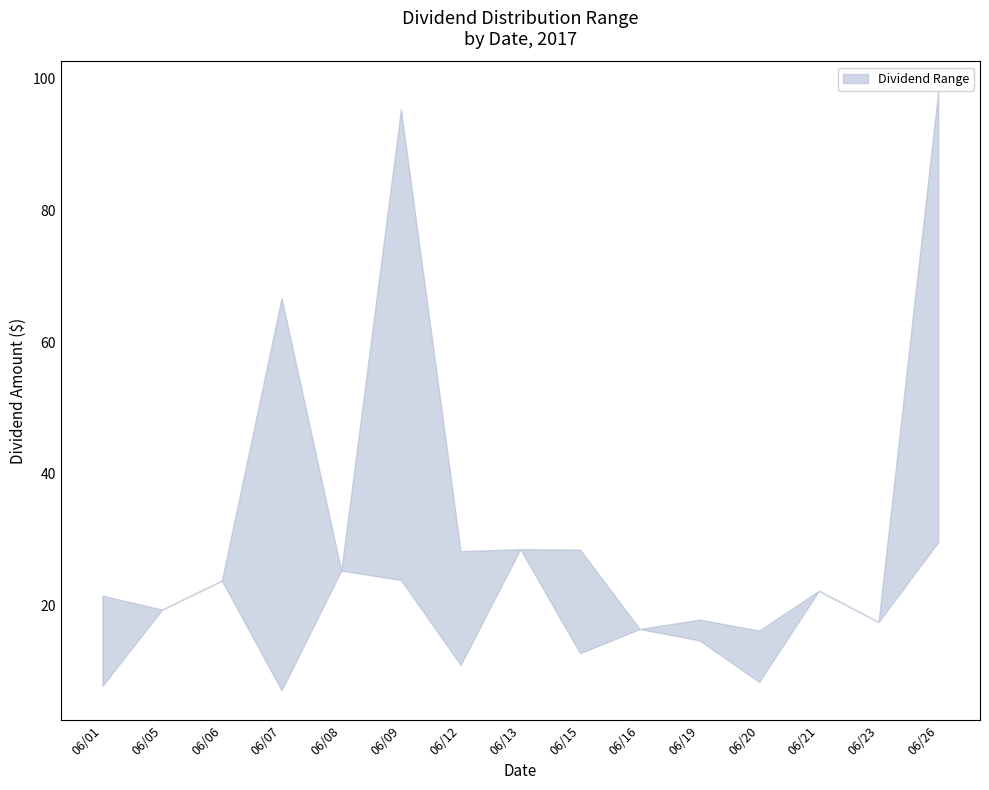

In lower, how many points are higher than both neighbors (excluding endpoints)?

5